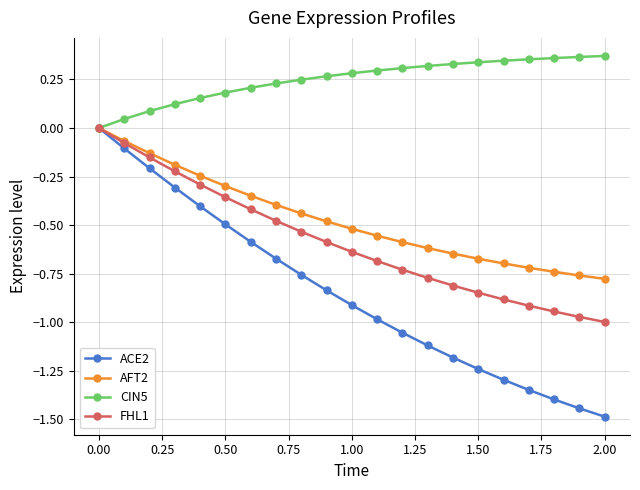

Which series has the widest spread of values?

ACE2